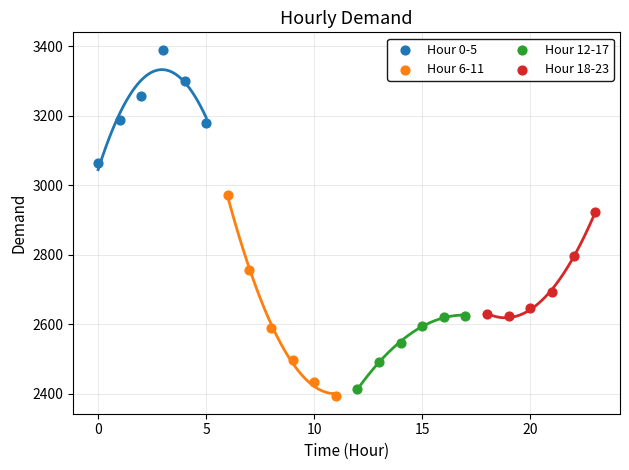

Which series contains the lowest Y value?

Hour 6-11